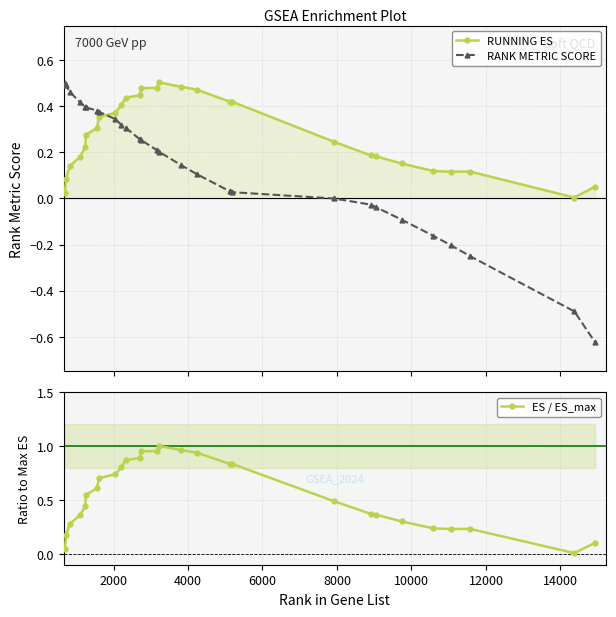

True or false: ES / ES_max has more than 0 interior local peaks.

True